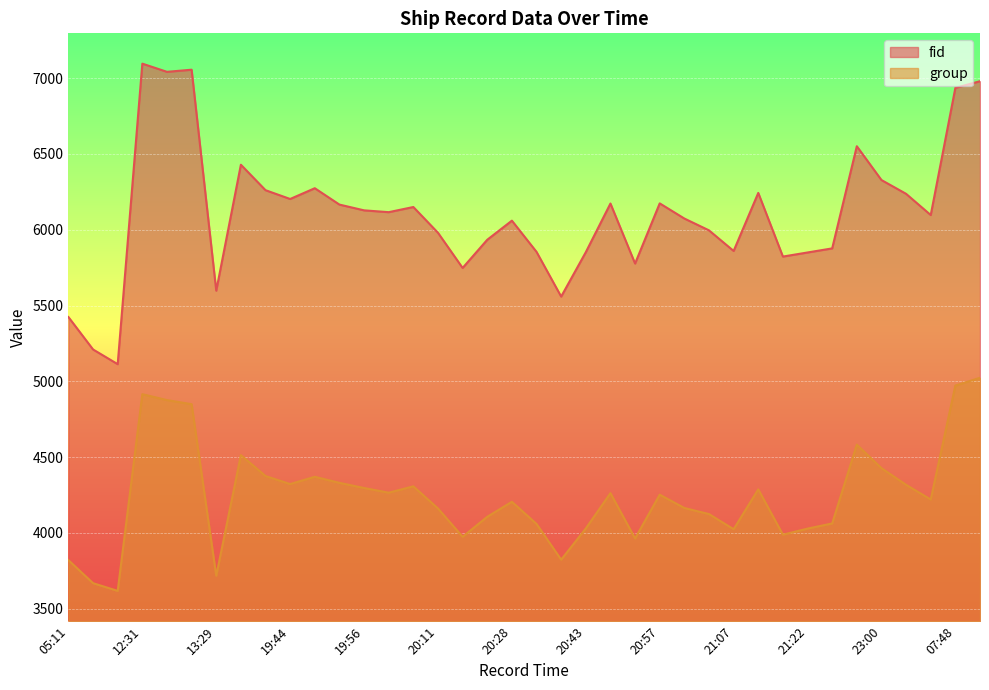

What is the value of the group point at the 5th from the left?

4876